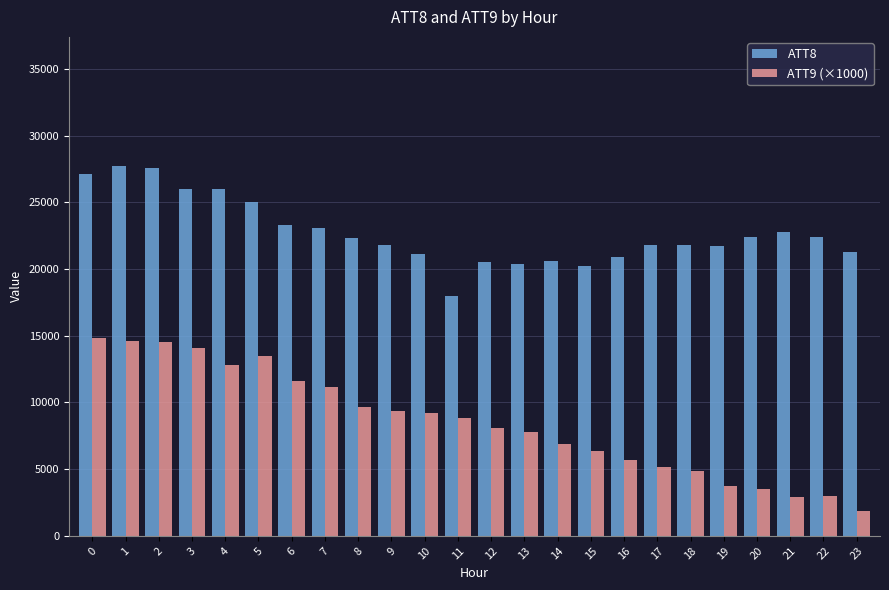

What is the value of the ATT8 bar at the 11th from the left?

21100.0